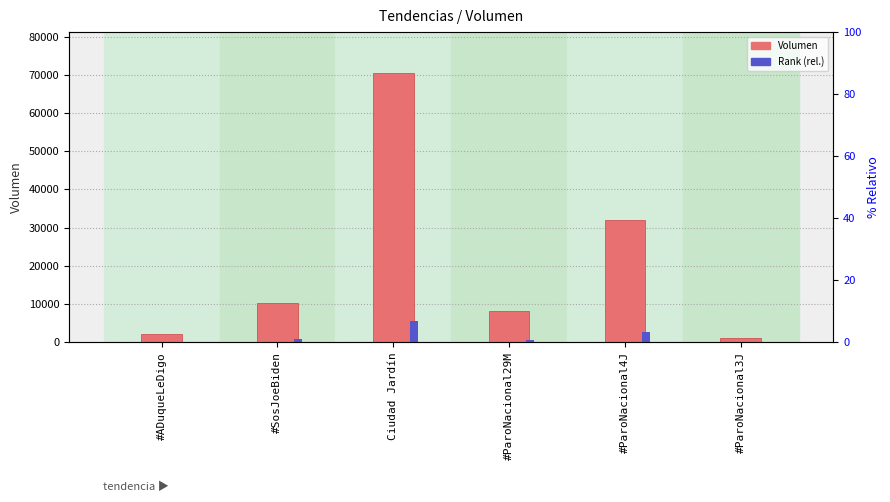

Does the chart contain stacked bars?

No